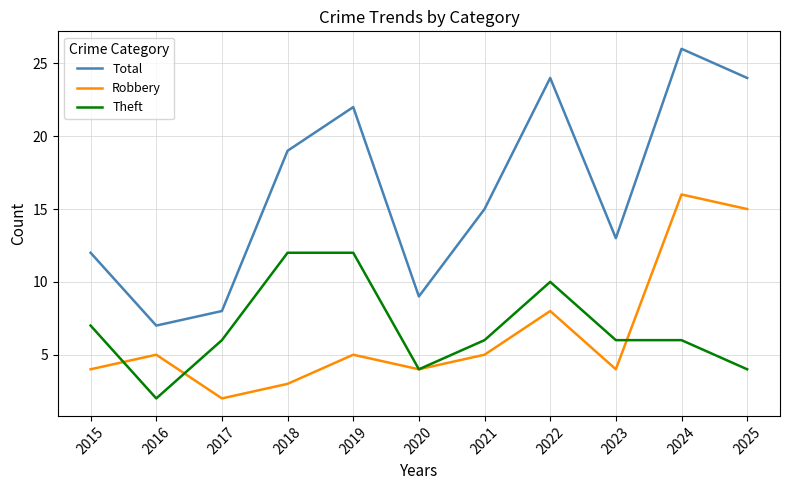

How many series are shown in this chart?

3